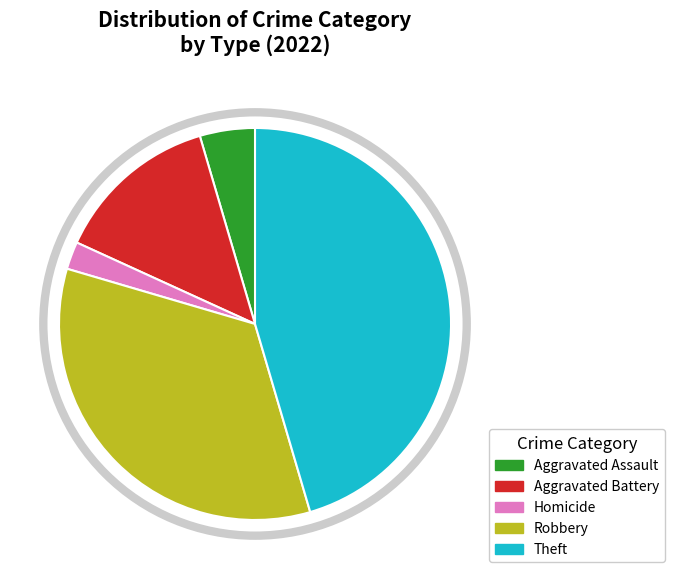

What is the ratio of the value at Homicide to the value at Theft?

0.1